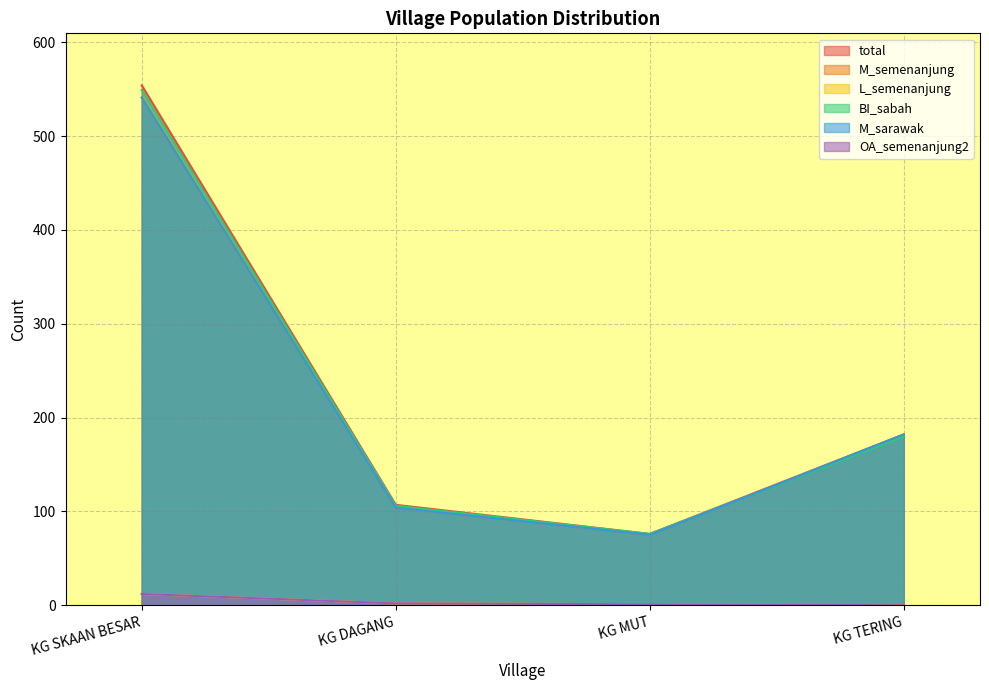

Where does the BI_sabah series first go above 180?

KG SKAAN BESAR